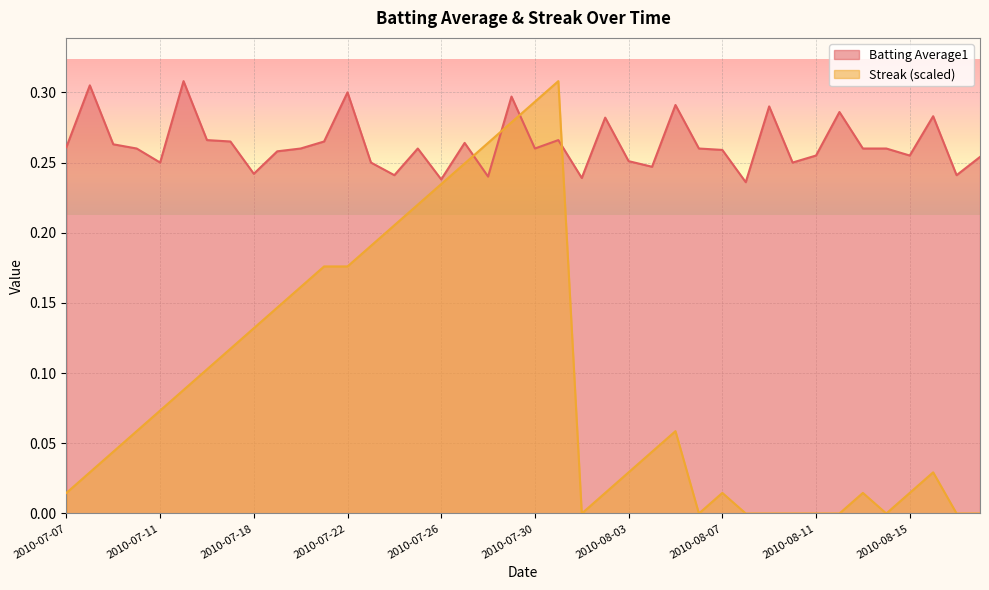

The value of Batting Average1 at 2010-07-29 is 0.3. True or false?

True